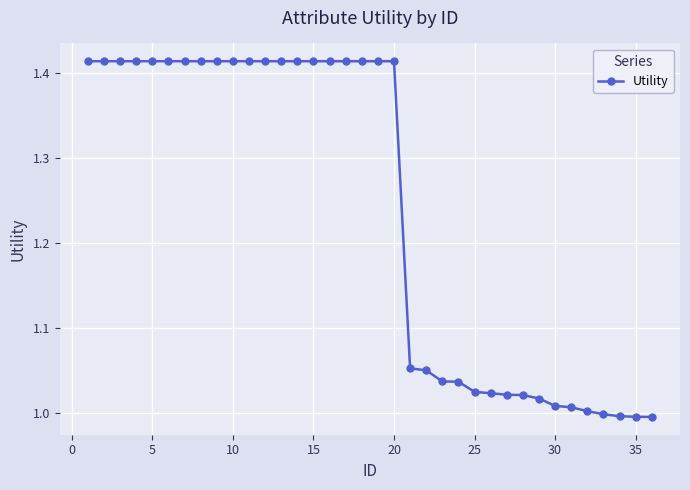

What is the difference between the second highest and second lowest values?

0.4